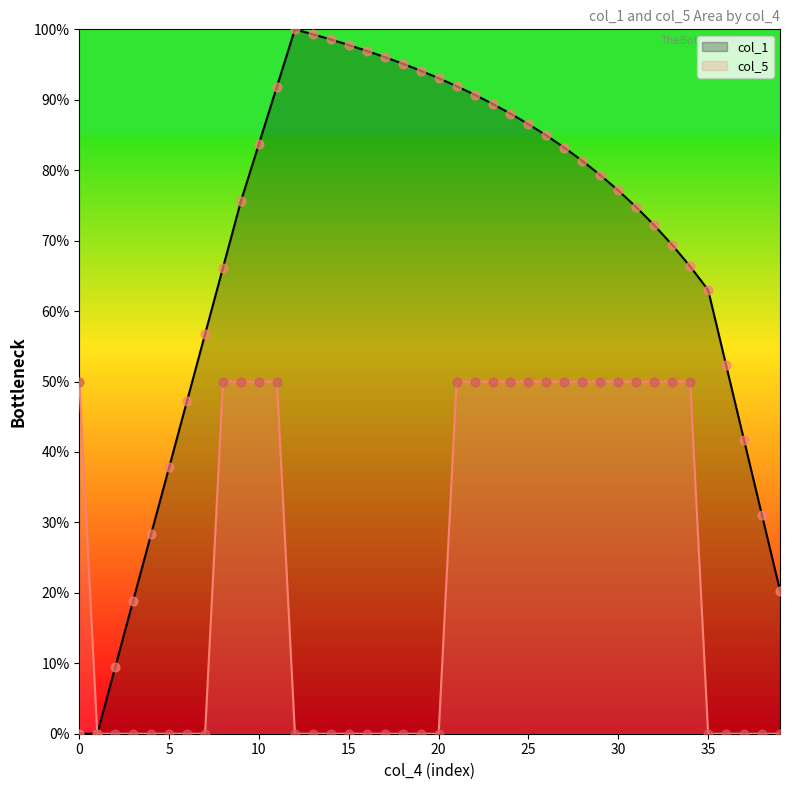

Which series has the largest total across all categories?

col_1